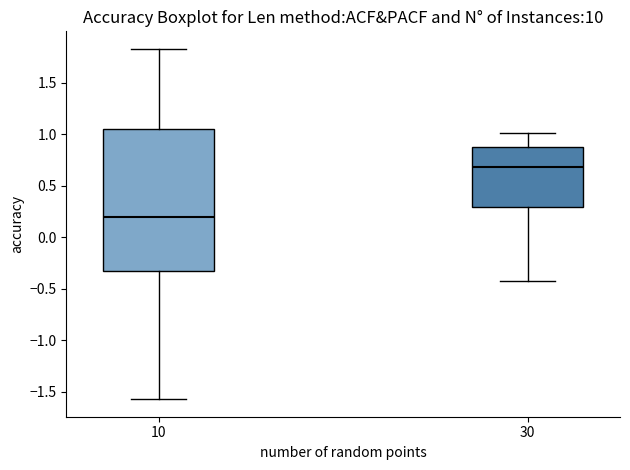

Where is the upper edge of the box at x = 30 on the y-axis? The values are not printed on the chart, so give them approximately, as read against the axis.

0.85